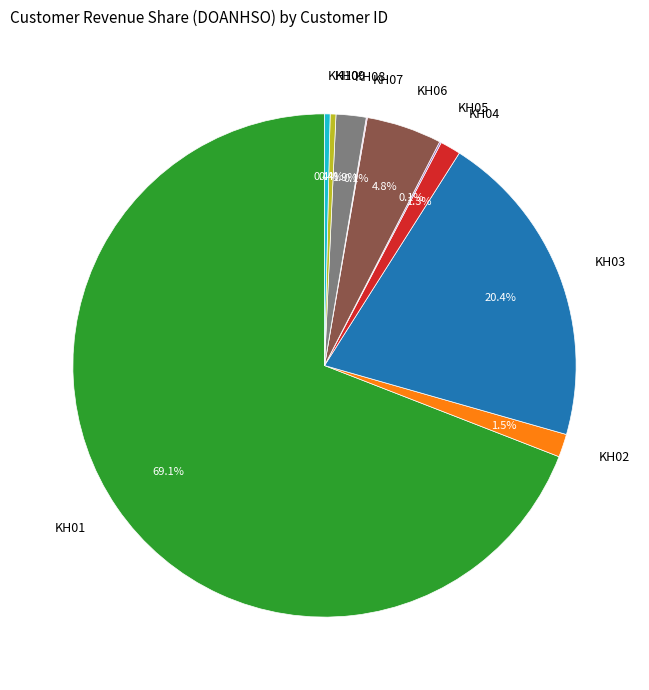

Between KH08 and KH06, which is larger?

KH06